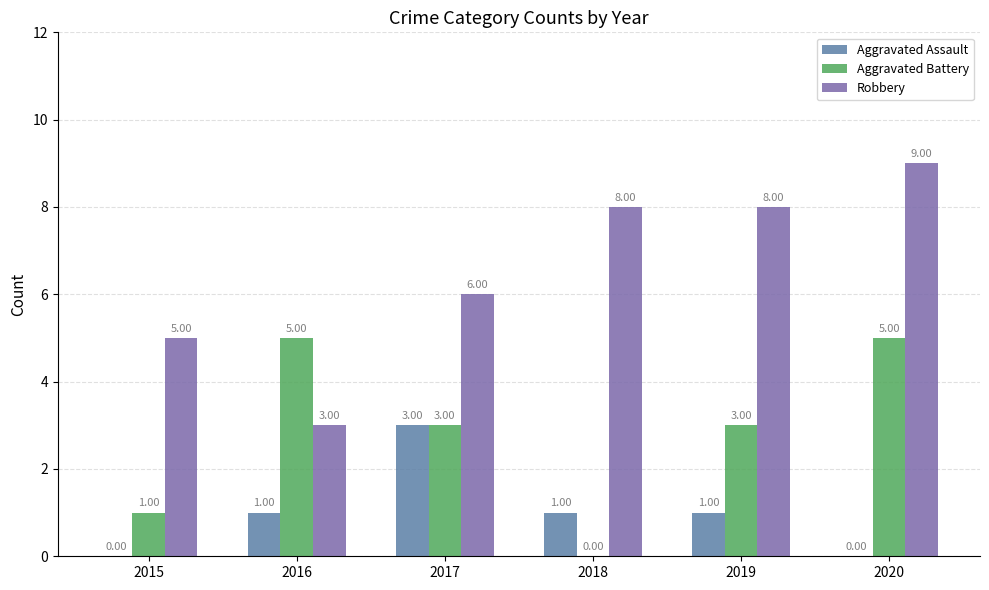

List the series in order of their peak value, lowest first.

Aggravated Assault, Aggravated Battery, Robbery